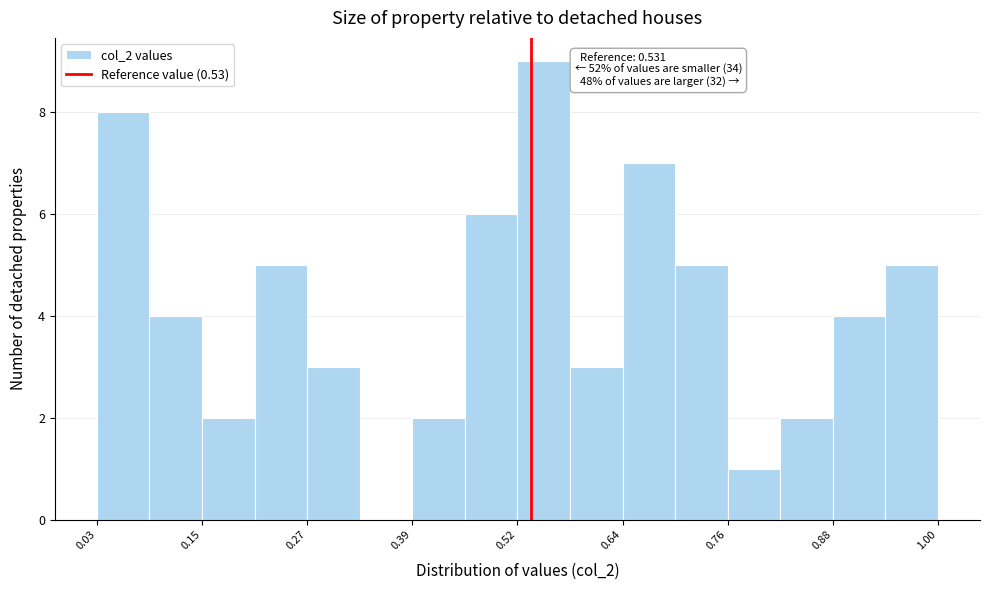

Around what value on the x-axis is the tallest bar? Give the approximate position of its centre, as read against the axis.

0.54